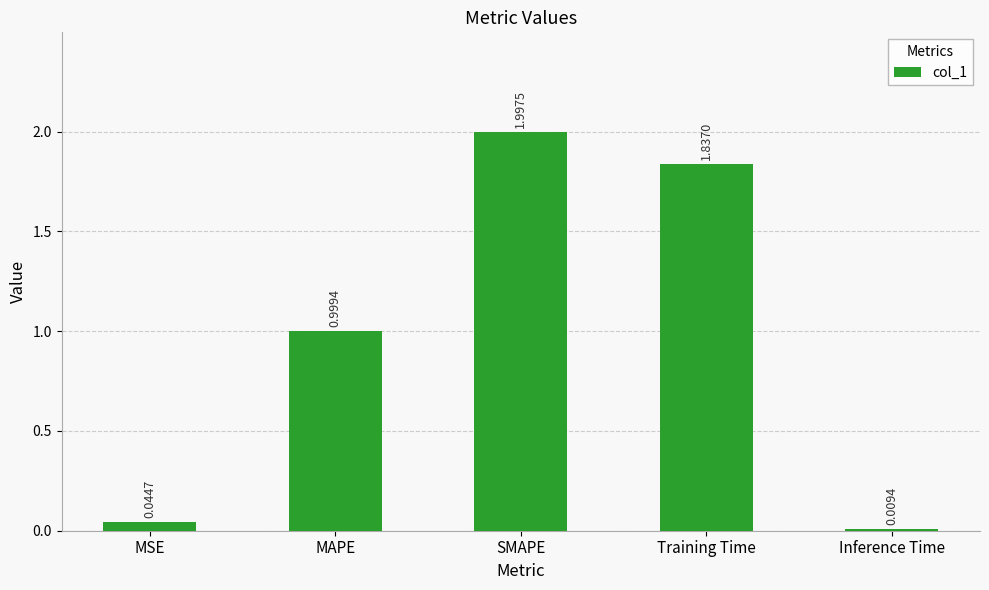

Which label corresponds to the smallest value in the chart?

Inference Time